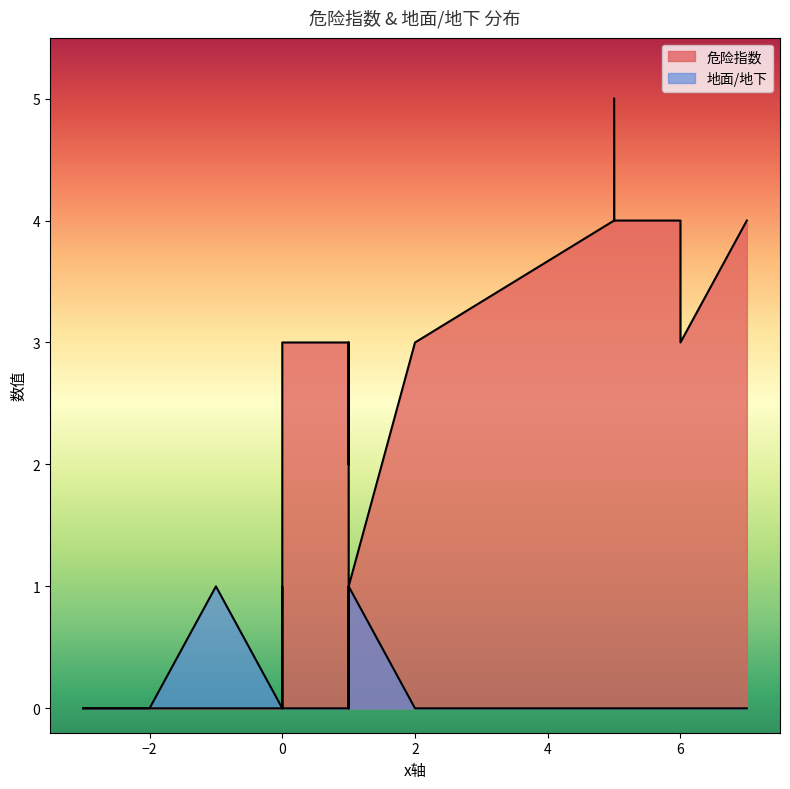

What is the difference between the highest and lowest values at 1?

3